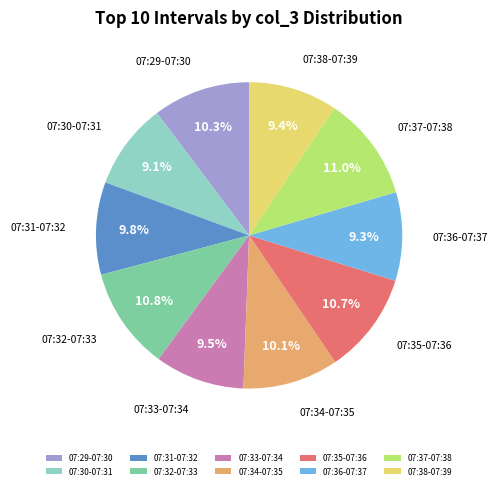

Approximately how many times larger is the value at 07:37-07:38 compared to 07:35-07:36?

1.0